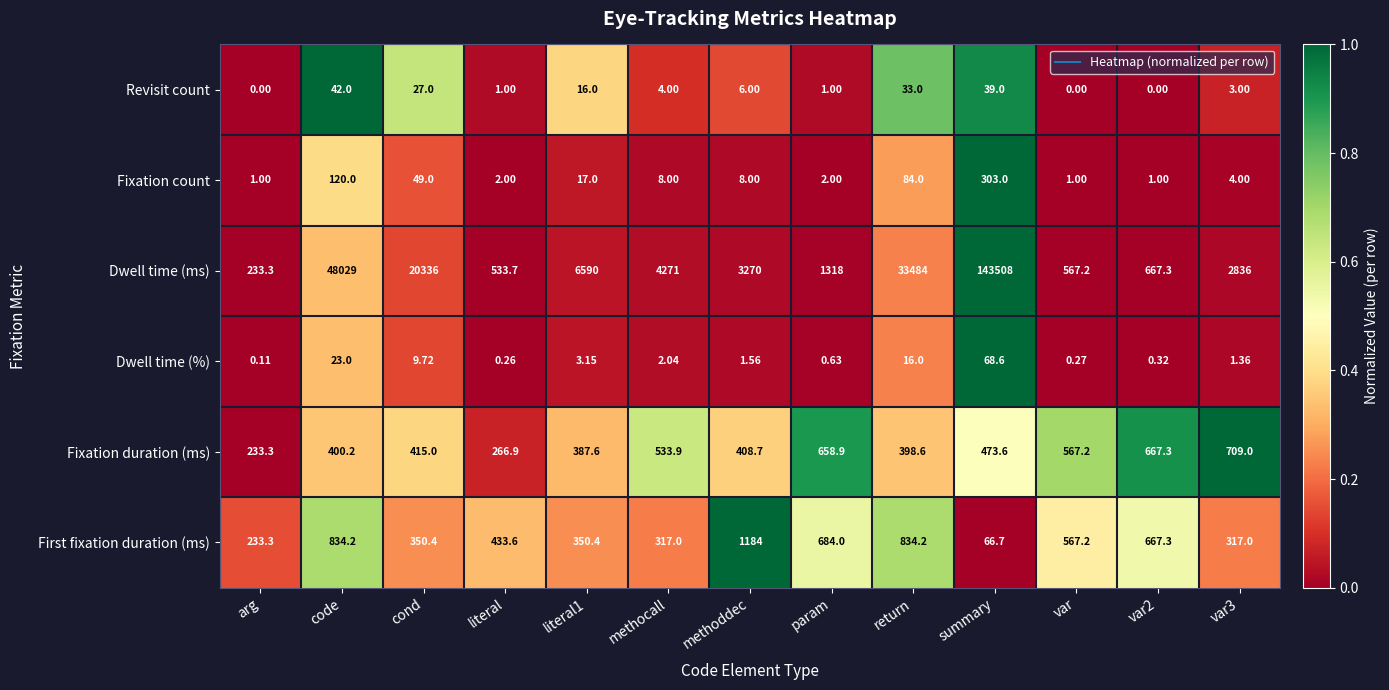

Which series changed the most between cond and literal?

Dwell time (ms)